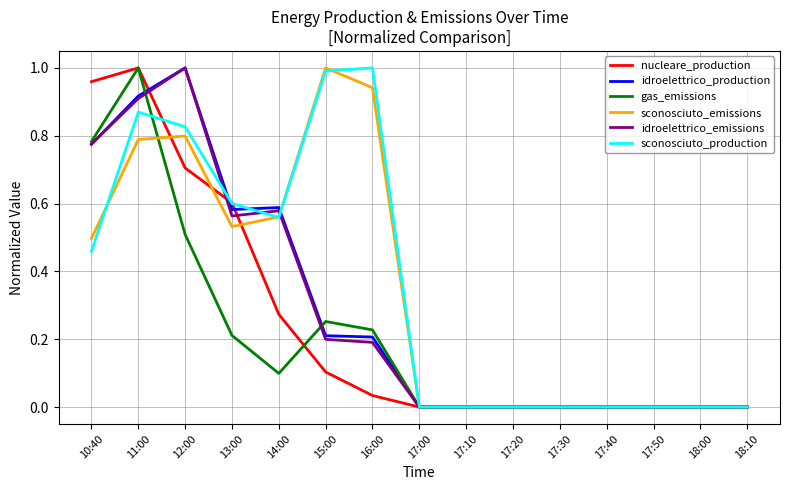

What position from the left is 17:50?

13